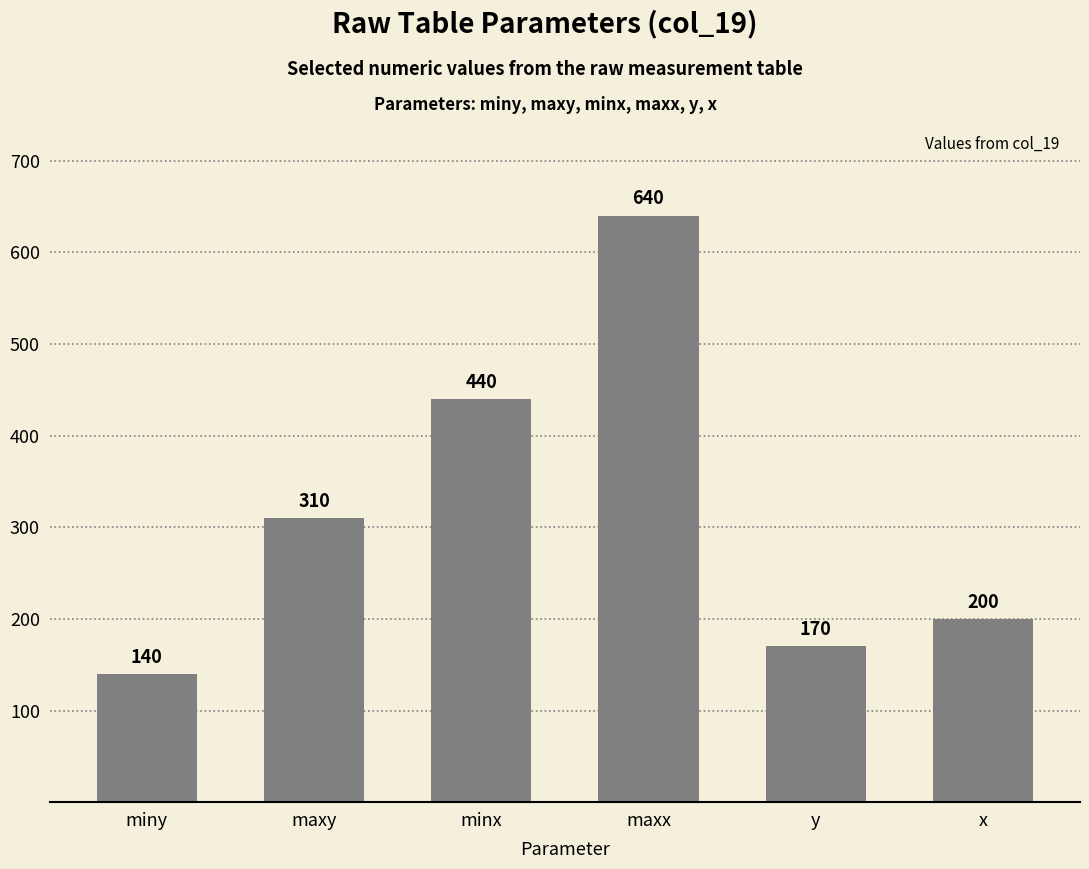

Which label corresponds to the largest value in the chart?

maxx